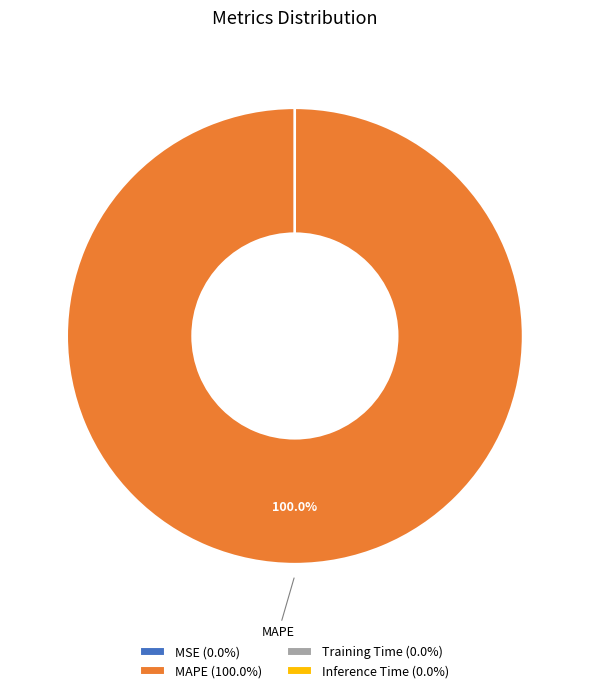

Which category accounts for the majority?

MAPE